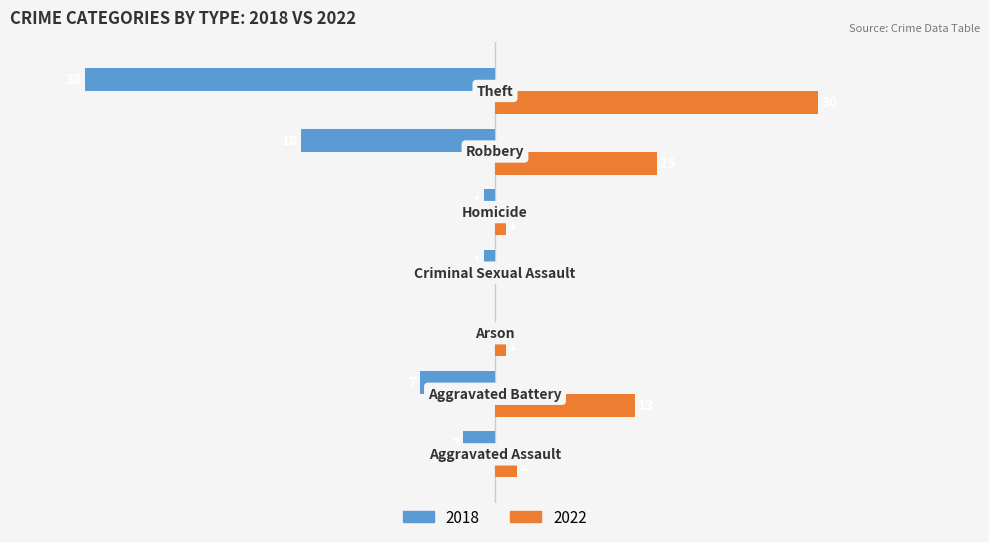

What is the difference between the maximum and minimum values in the 2018 series?

38